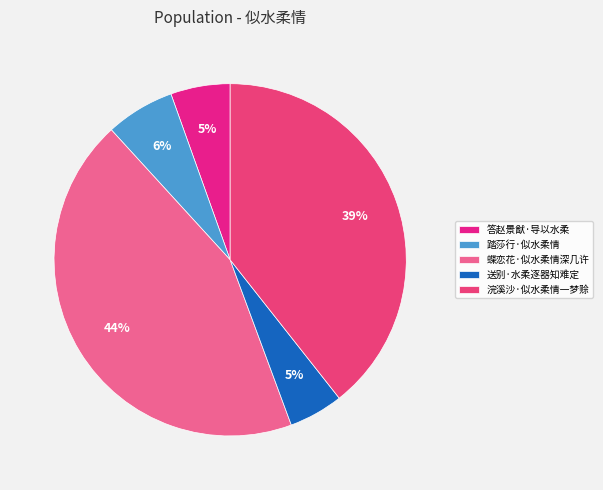

Which category has the biggest portion of the pie?

蝶恋花·似水柔情深几许